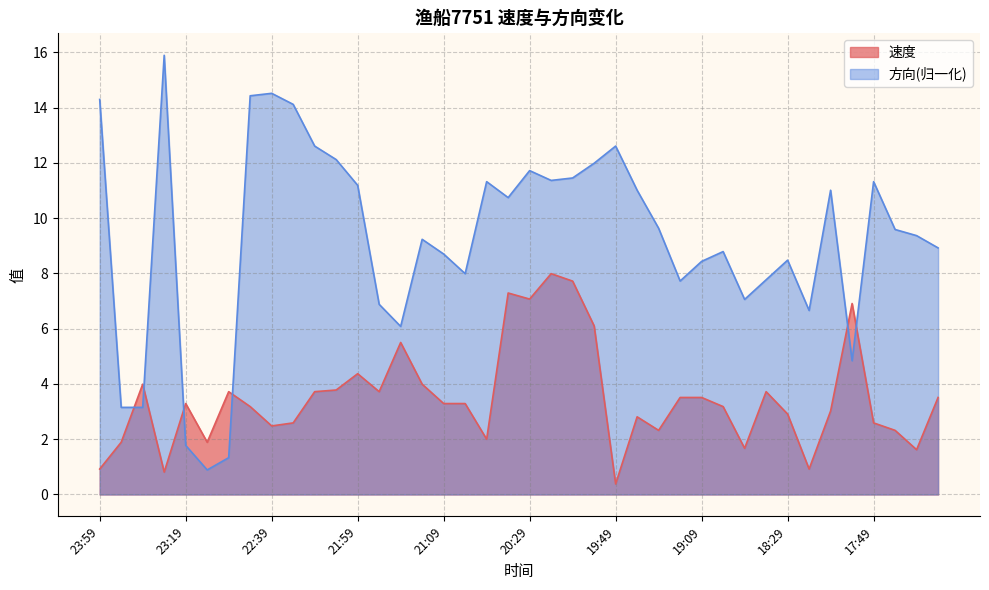

At which category does 速度 reach its first local valley?

23:29